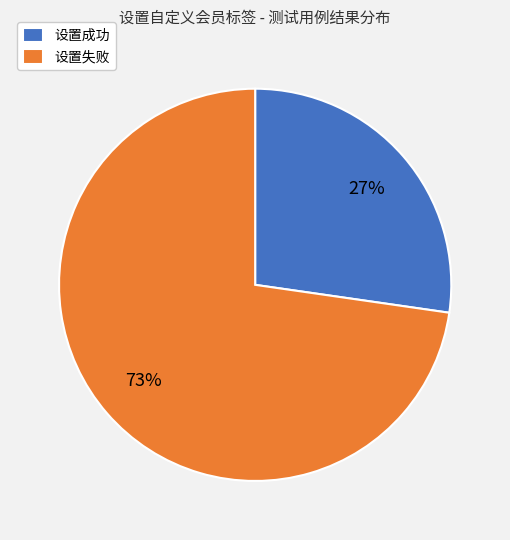

Is it true that 设置成功 is 17% of the pie?

False